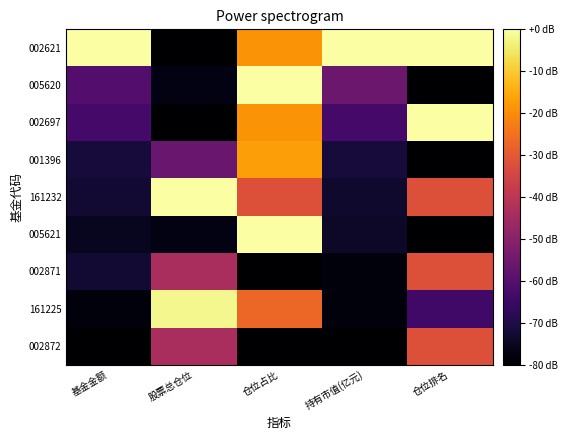

Rank the series at 持有市值(亿元) from lowest to highest value.

002872, 002871, 161225, 005621, 161232, 001396, 002697, 005620, 002621